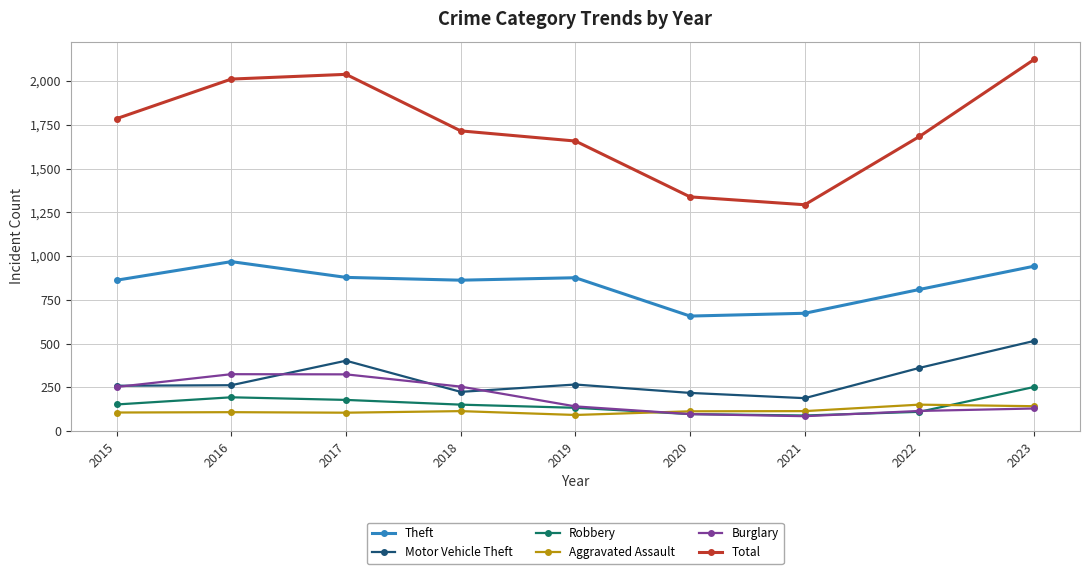

At which category is the sum across all series the highest?

2023